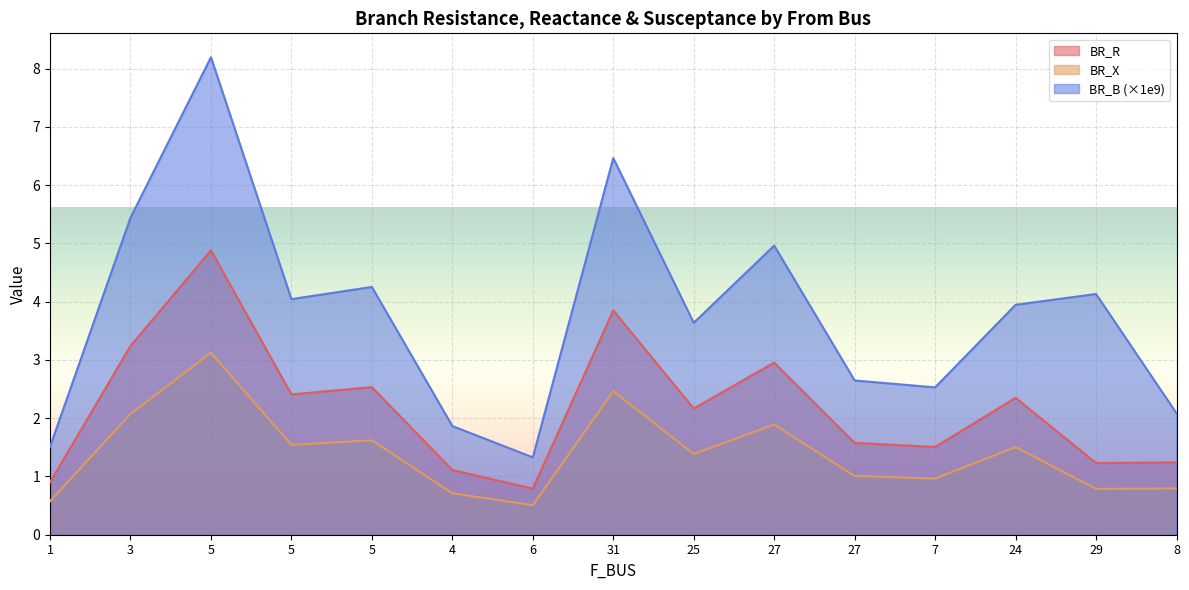

Count the number of data series in this chart.

3